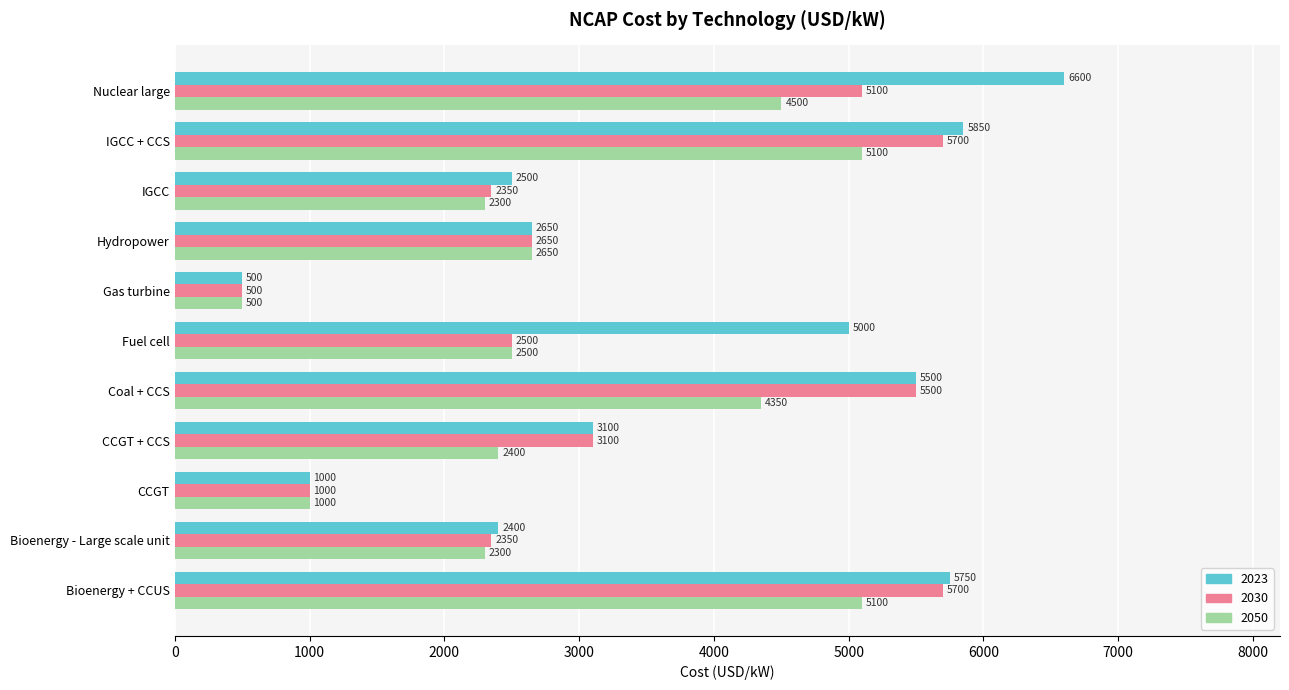

The 2050 series shows 2650 at Hydropower. True or false?

True